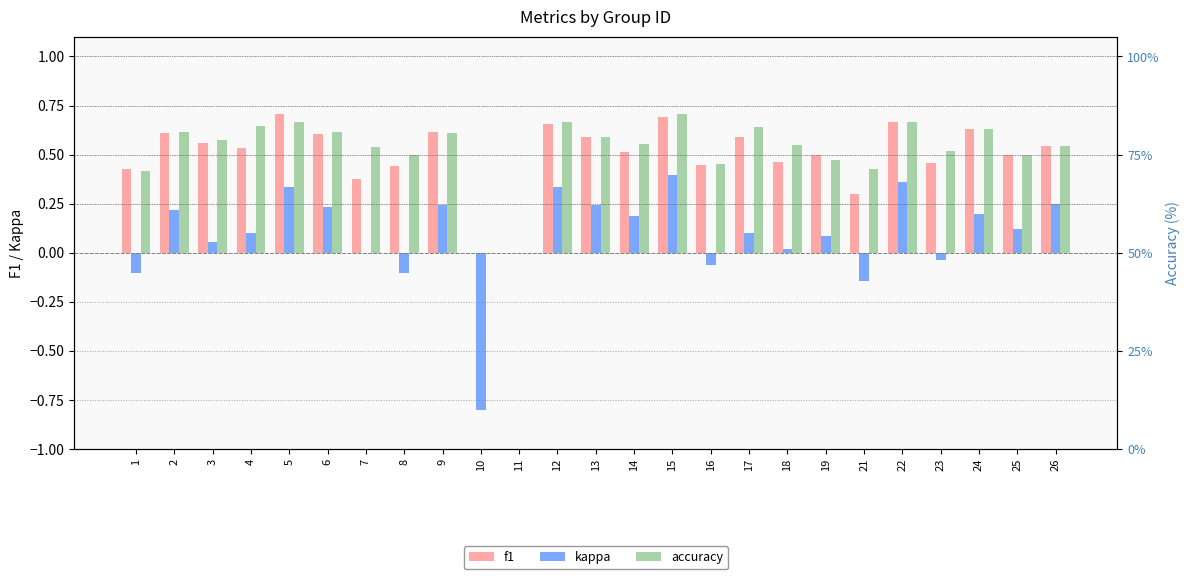

Which series changed the most between 10 and 19?

kappa